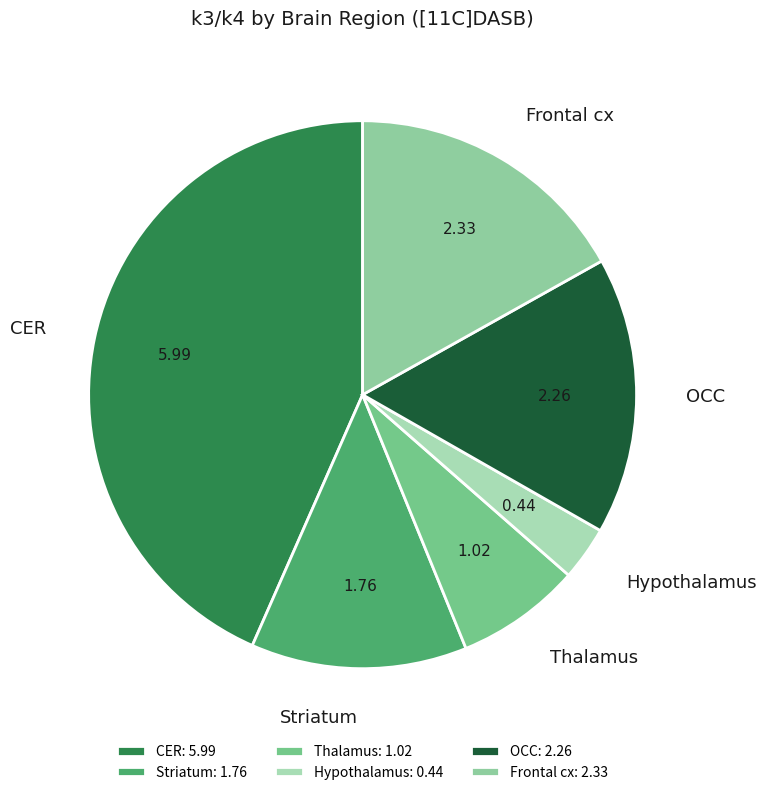

Does Thalamus represent more than half of the total?

No